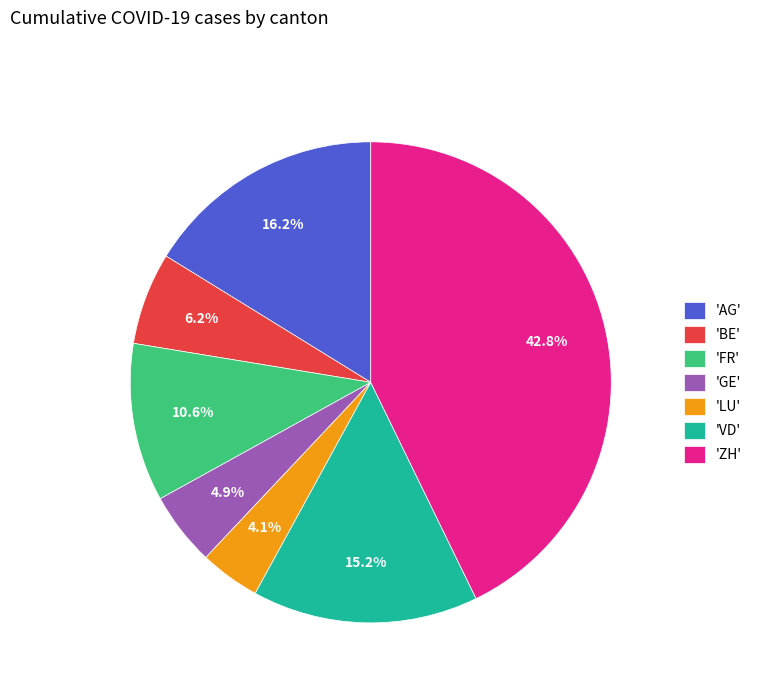

Which has a higher value, 'GE' or 'LU'?

'GE'